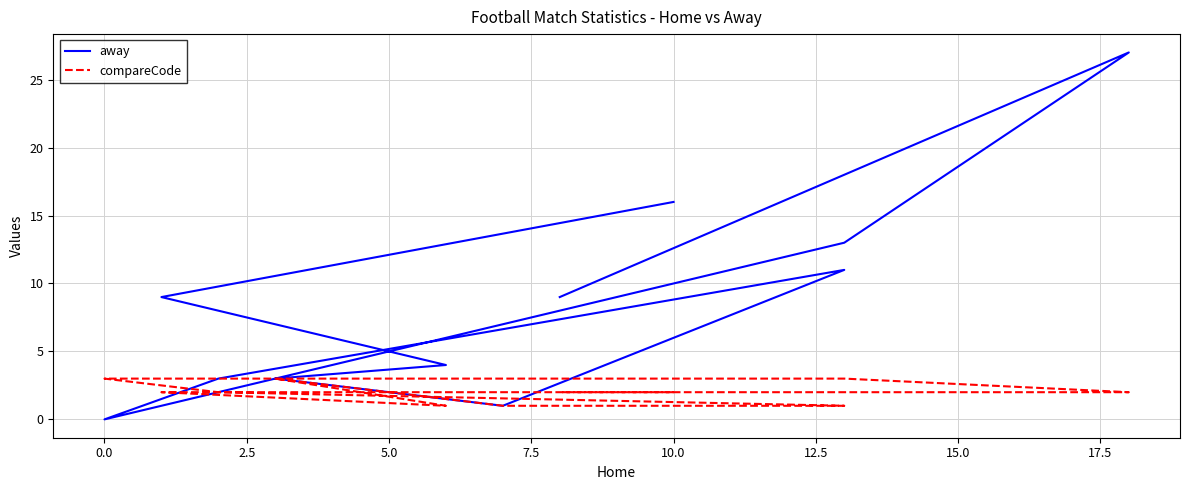

Reading left to right, what are all the values shown in this chart?

away: 16	9	4	3	1	11	3	0	13	27	9
compareCode: 2	2	1	3	1	1	2	3	3	2	2